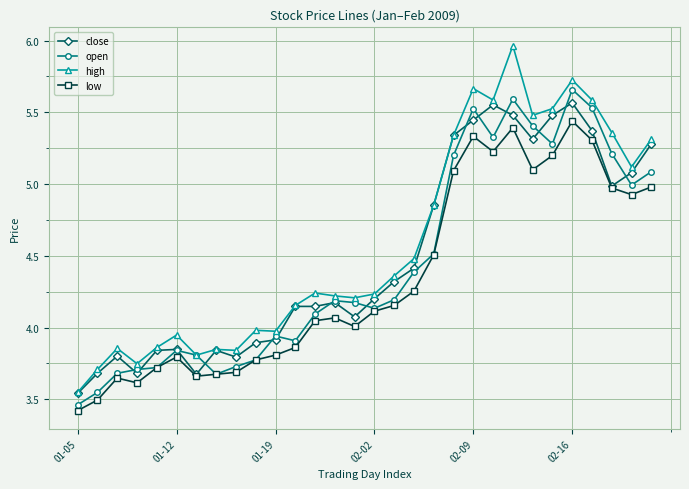

What is the smallest value displayed?

3.4